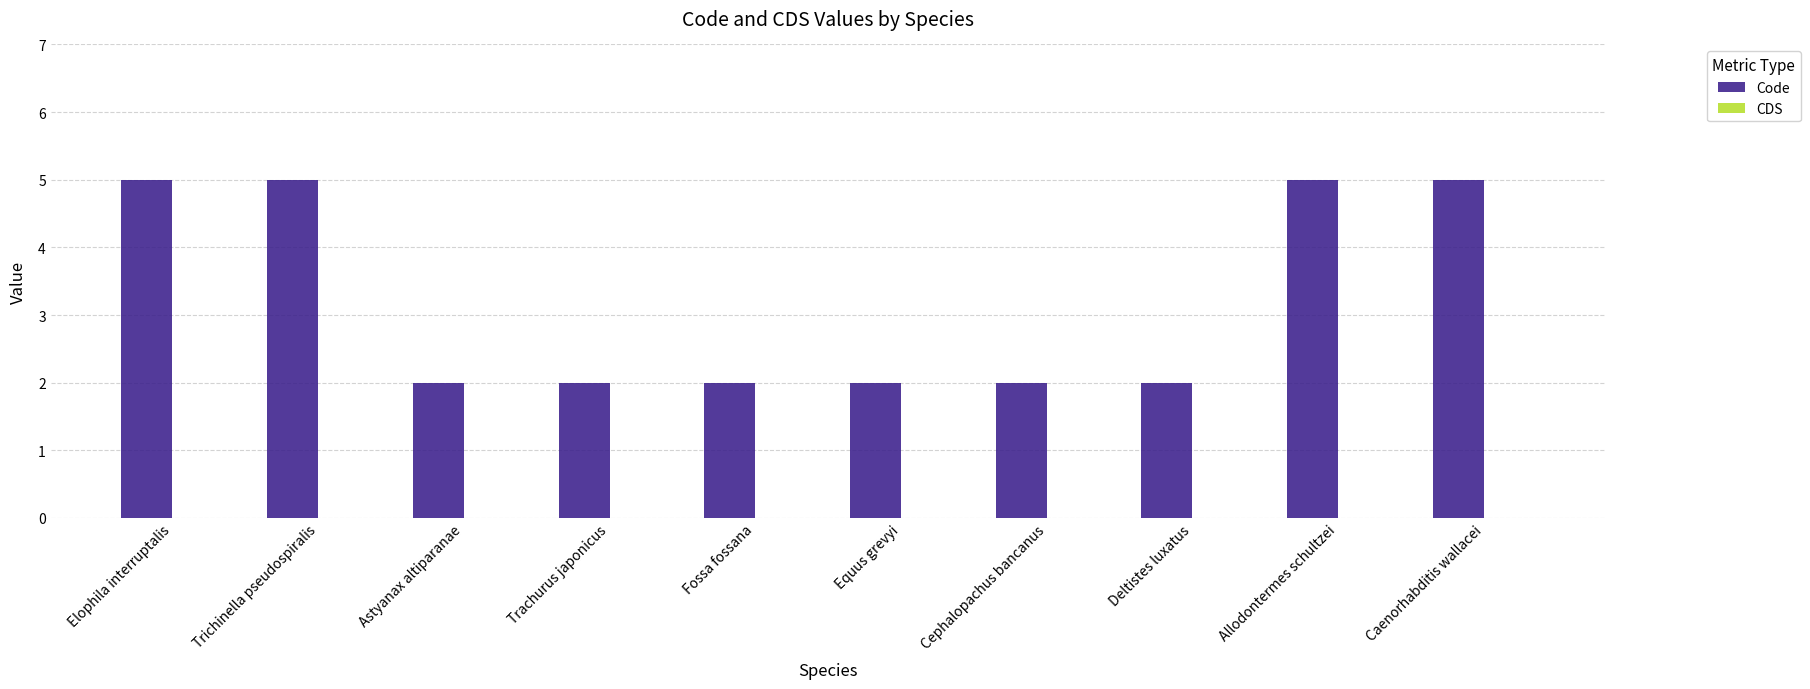

What is the greatest value displayed?

5